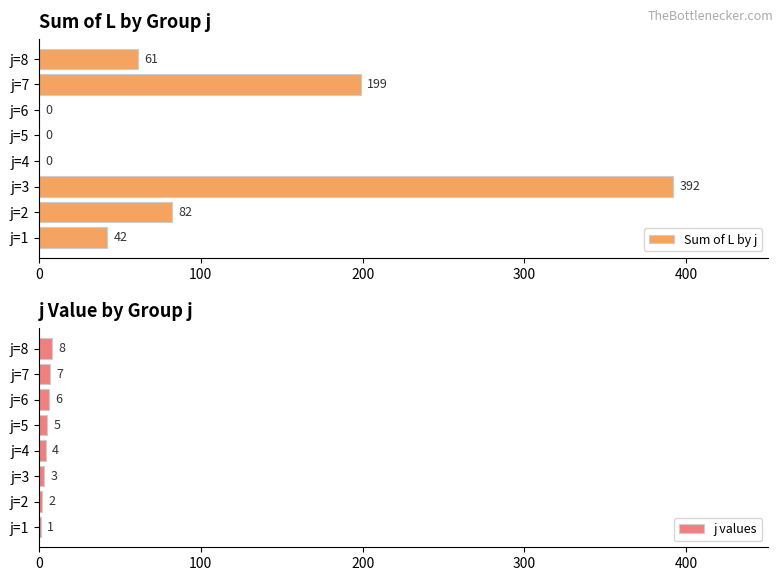

List the series in order of their peak value, highest first.

Sum of L by j, j values